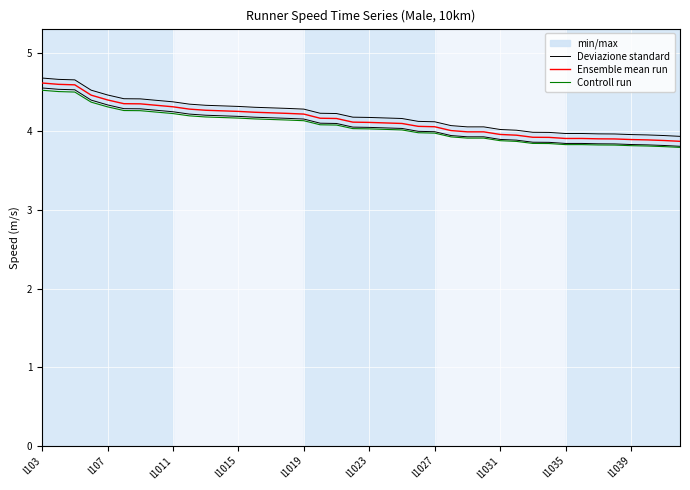

Which series has the largest total across all categories?

Deviazione standard